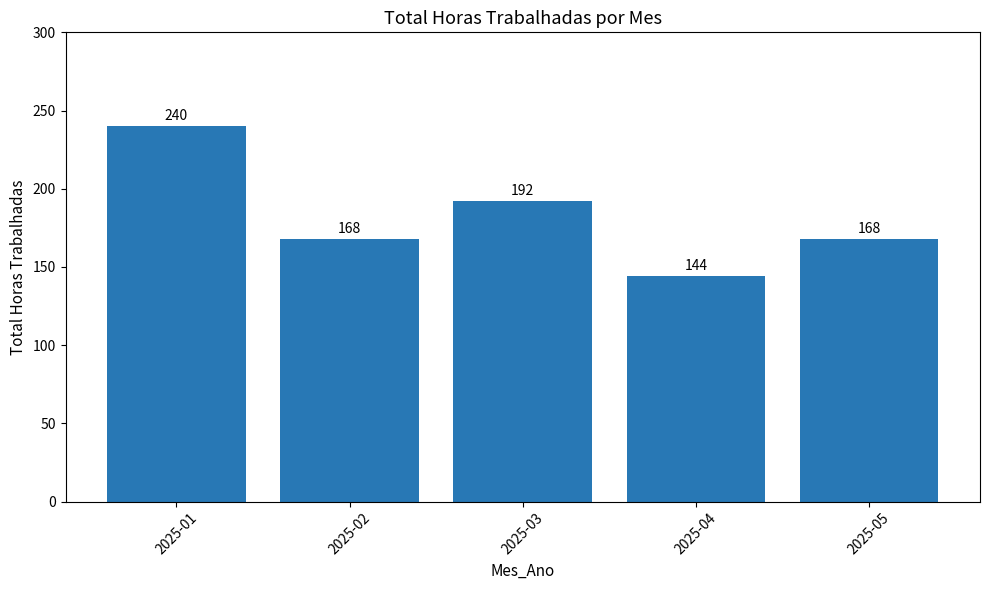

Which label corresponds to the smallest value in the chart?

2025-04